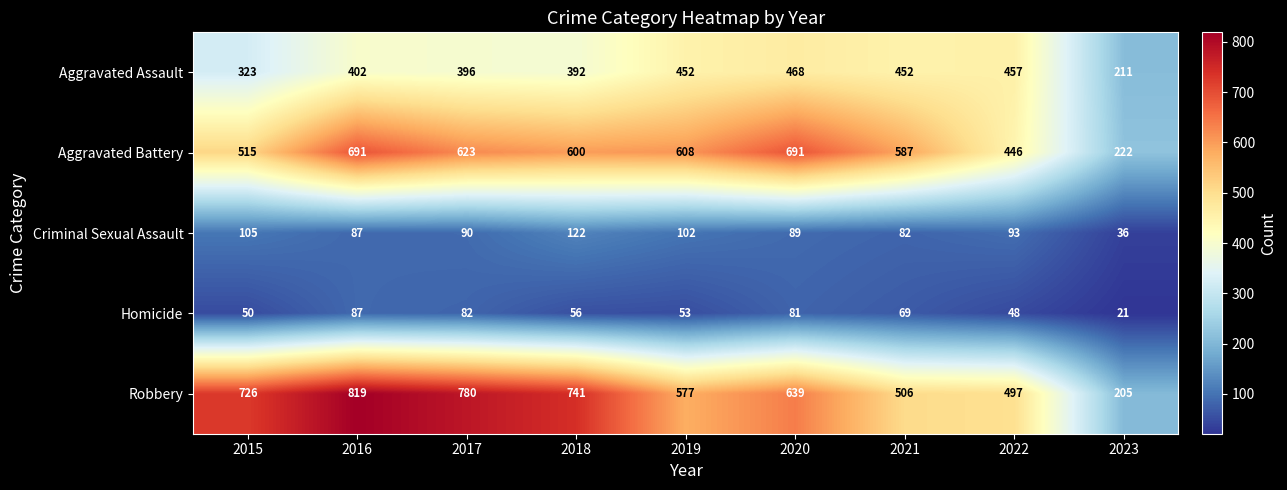

What is the sum of the Aggravated Battery values at 2015 and 2021?

1102